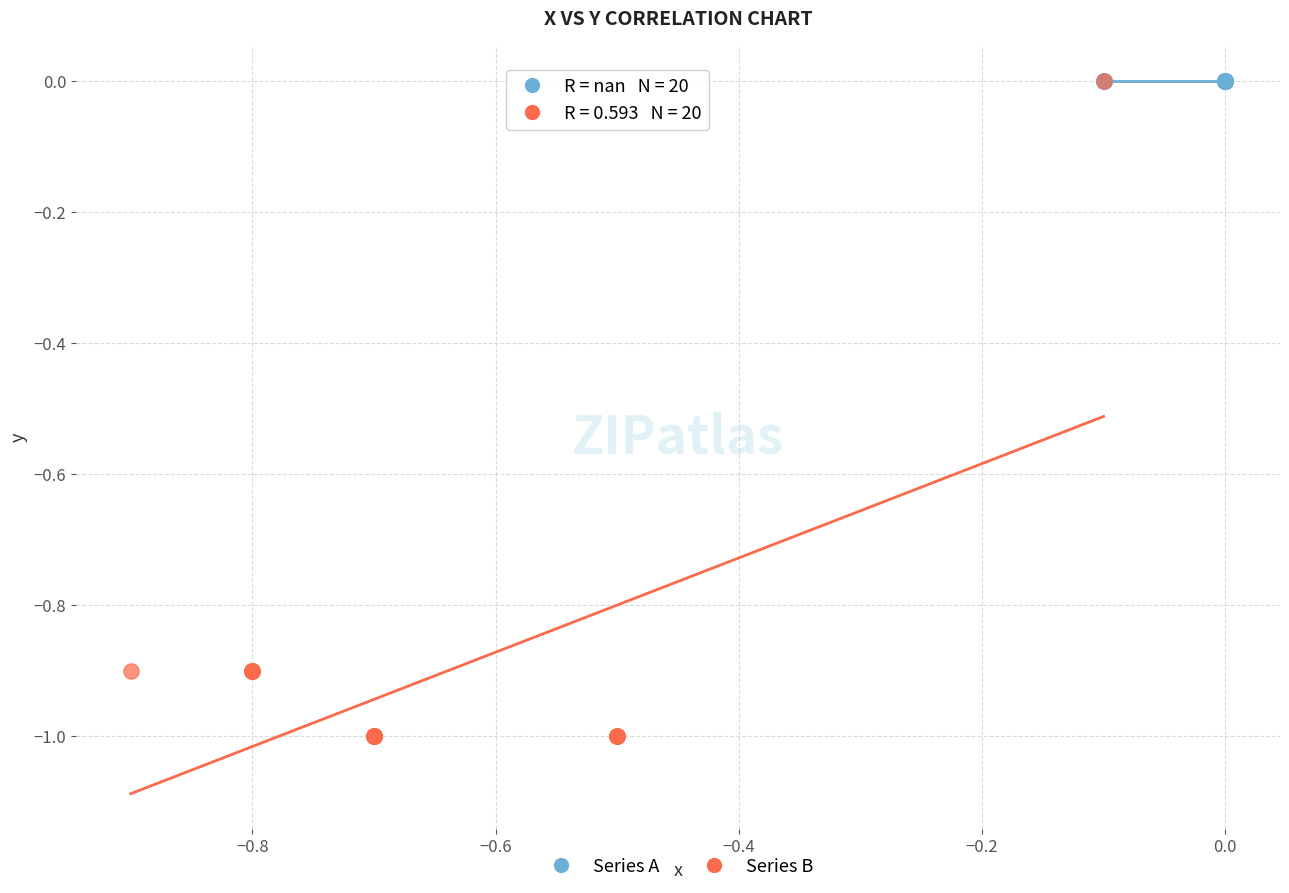

Which series contains the lowest Y value?

Series B